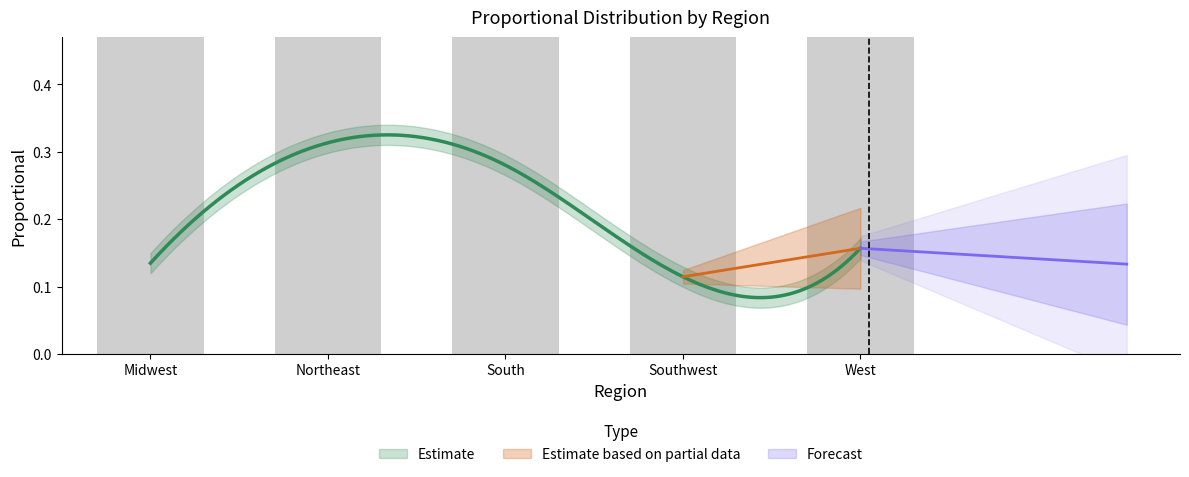

What is the label of the 1st bar from the left?

Midwest